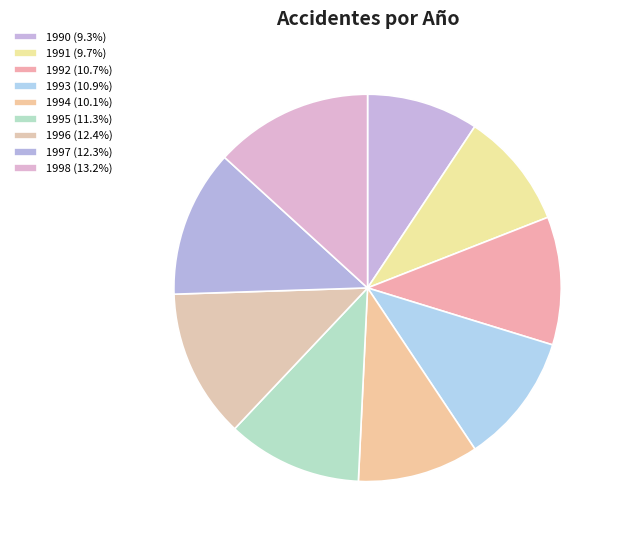

To the nearest percent, what is the combined percentage of 1997 and 1991?

22%